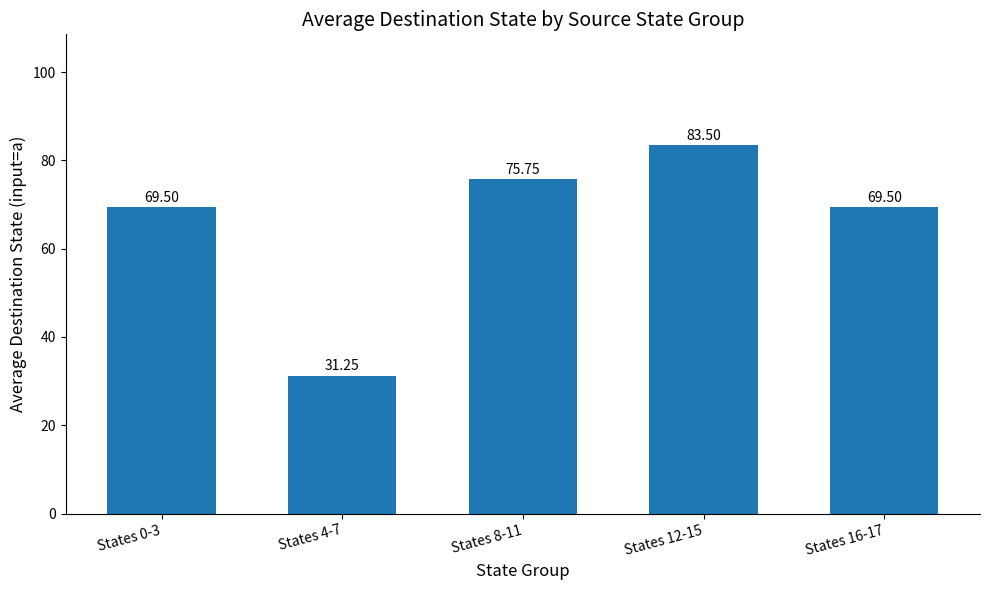

What is the ratio of the value at States 16-17 to the value at States 12-15?

0.8